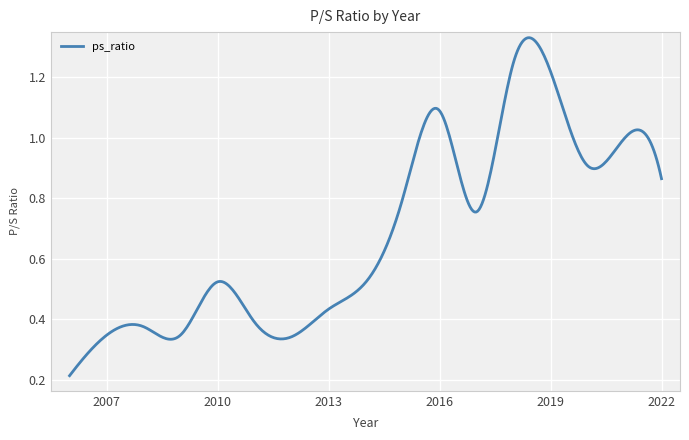

Where is the data nearest to the value 0?

2006